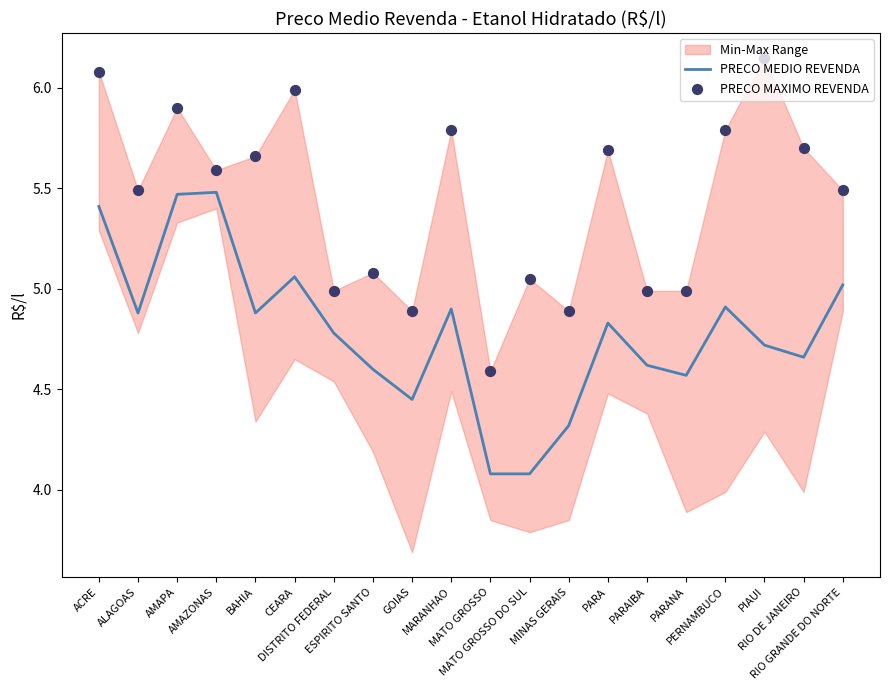

What is the lowest value of the PRECO MEDIO REVENDA series?

4.1